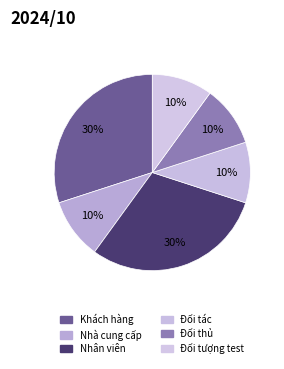

How many segments does this pie chart have?

6